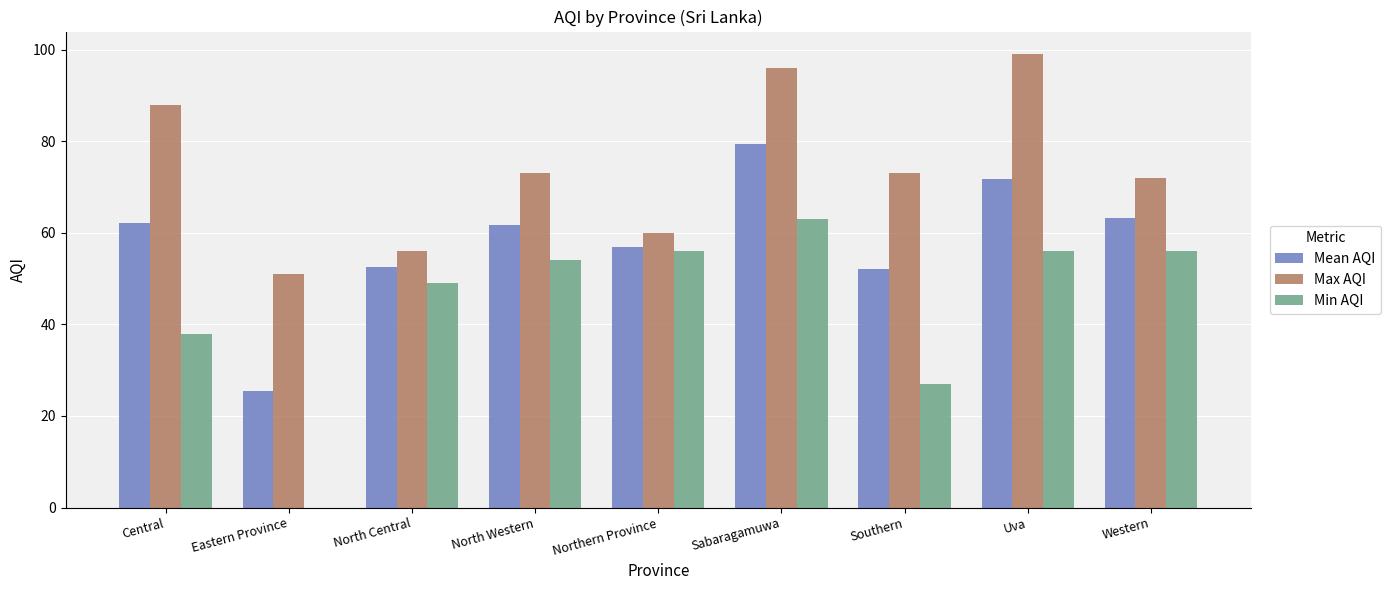

What is the spread (max minus min) of values at Northern Province?

4.0